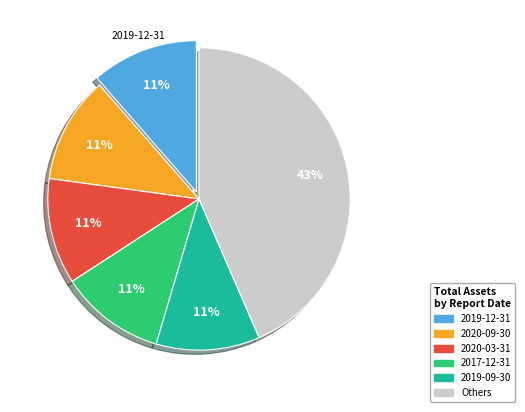

Count the number of slices in the pie.

6